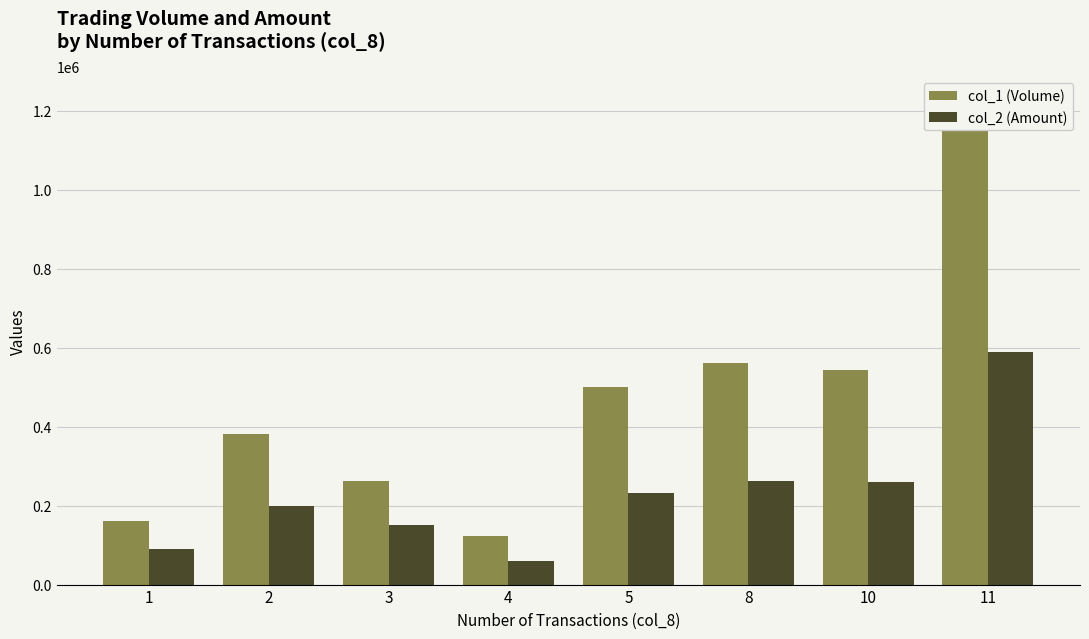

What is the spread (max minus min) of values at 11?

636400